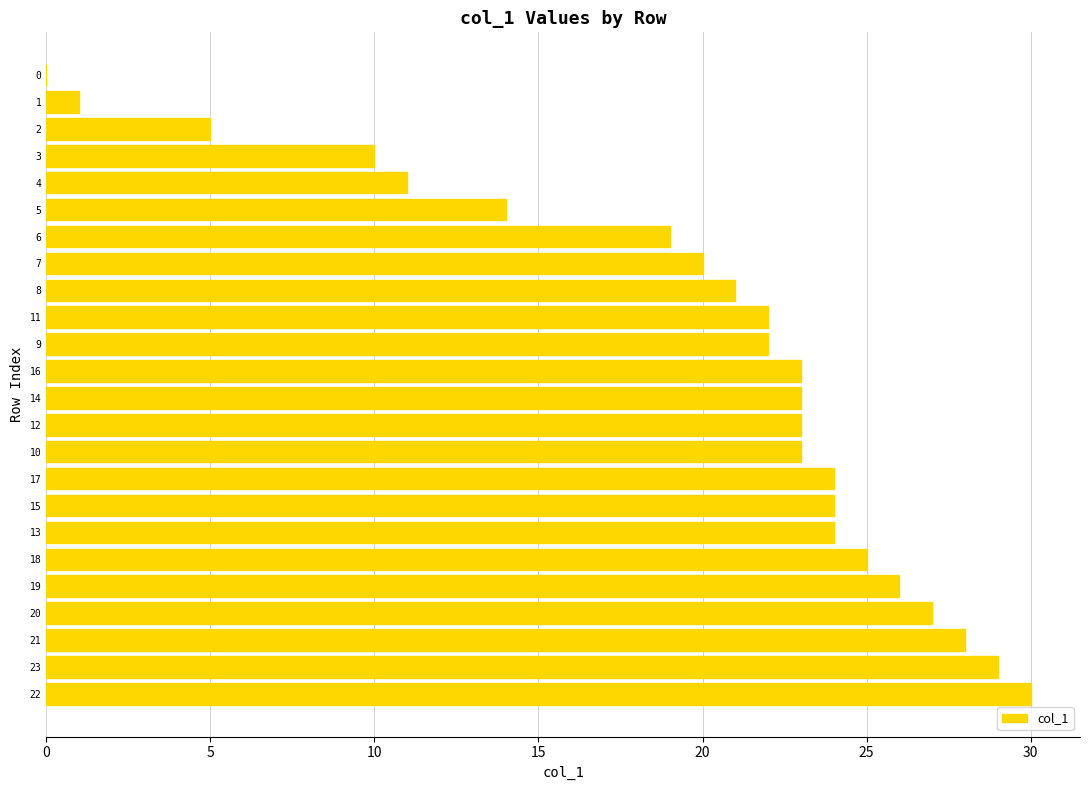

How many positive values are there?

23